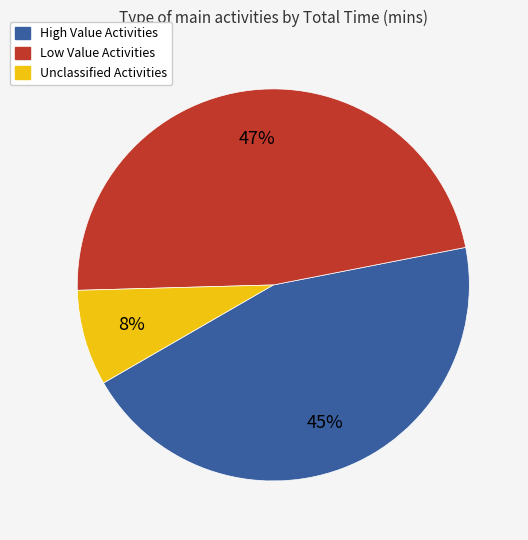

Combined, do High Value Activities and Unclassified Activities account for over 50%?

Yes